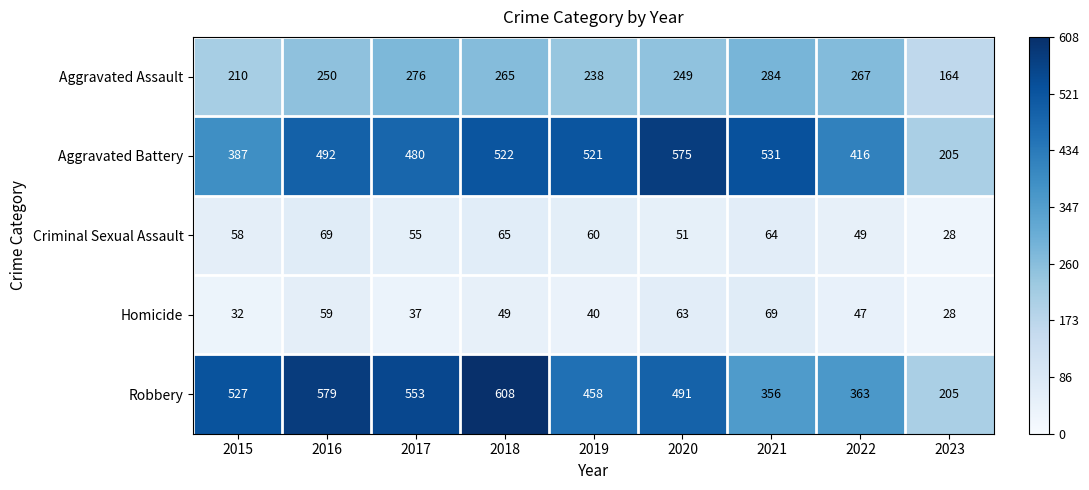

The Aggravated Battery series shows 195 at 2015. True or false?

False